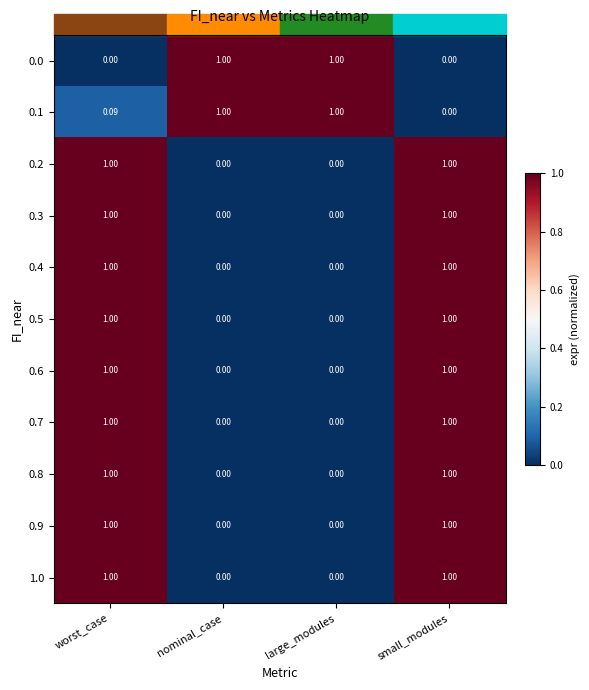

How many data points does each series have?

4